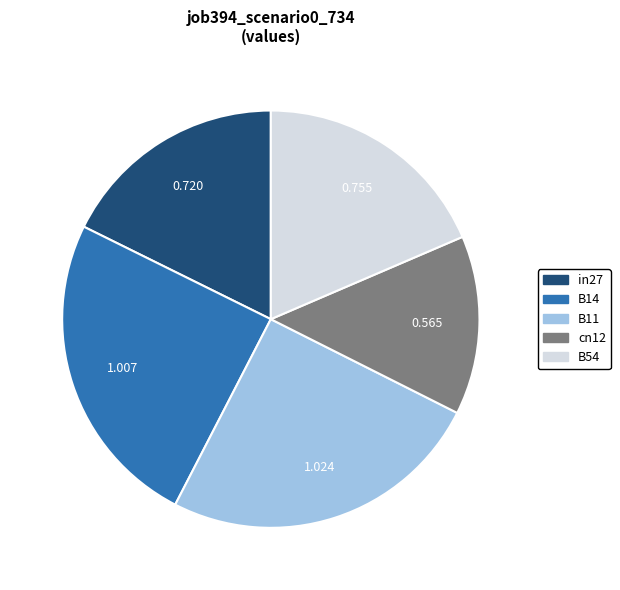

Does in27 account for over 50% of the chart?

No